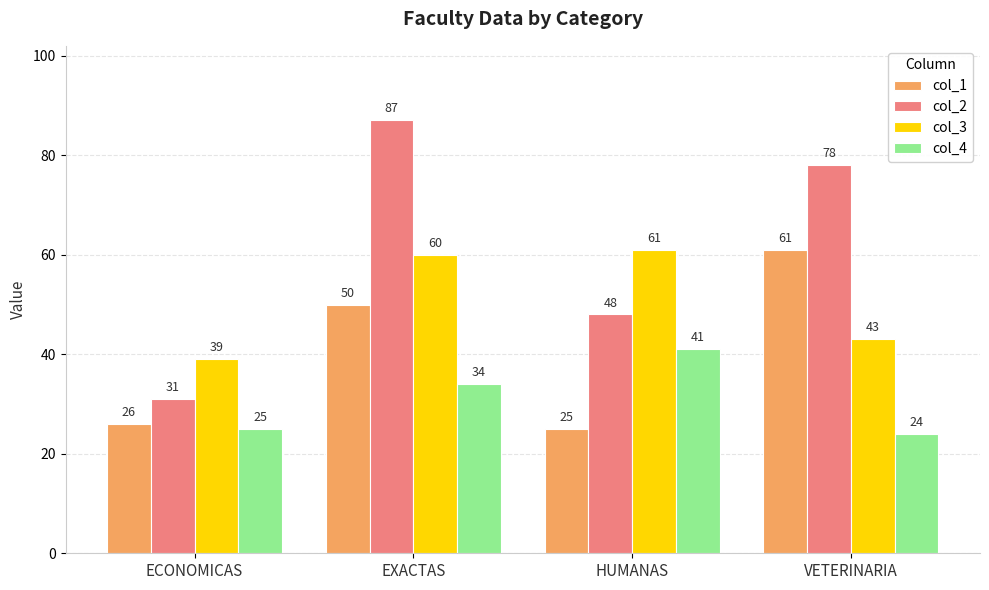

Rank the series by their average value, from lowest to highest.

col_4, col_1, col_3, col_2